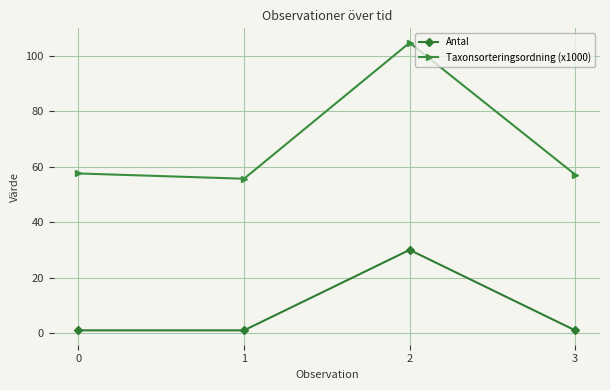

What is the difference between the second highest and second lowest values in the Taxonsorteringsordning (x1000) series?

0.4